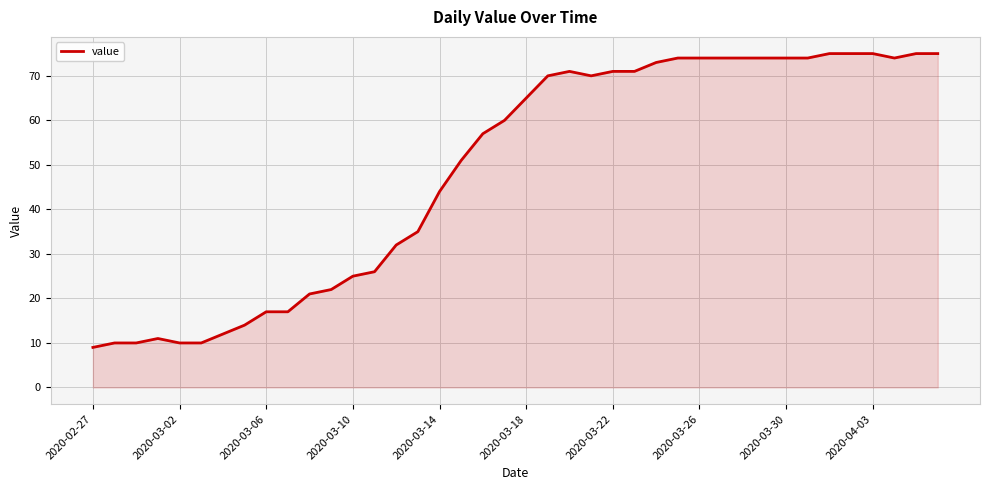

What is the difference between the maximum and minimum values?

66